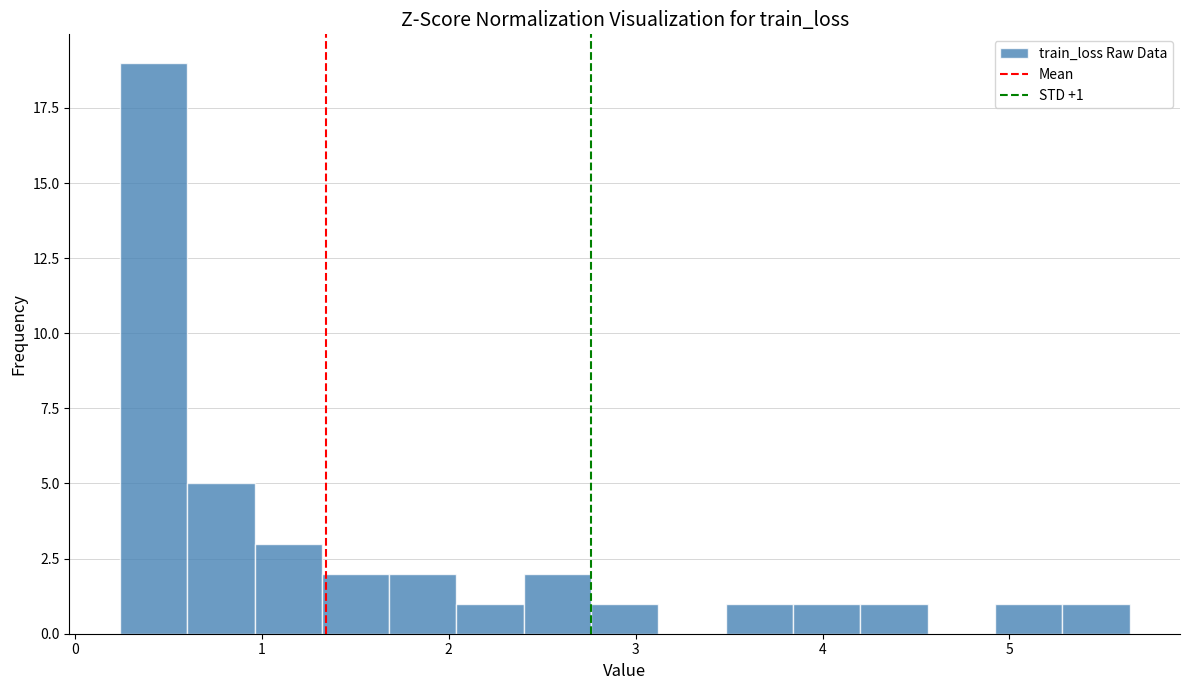

Around what value on the x-axis is the tallest bar? Give the approximate position of its centre, as read against the axis.

0.4